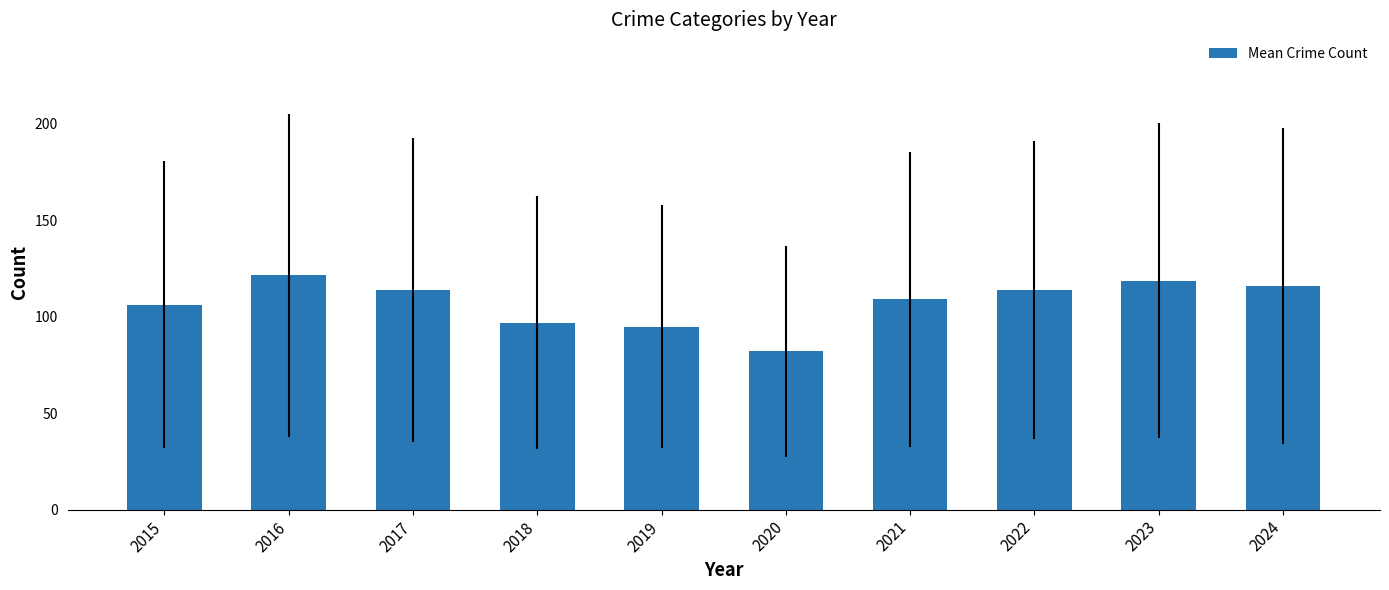

What value does the data have at 2016?

121.6